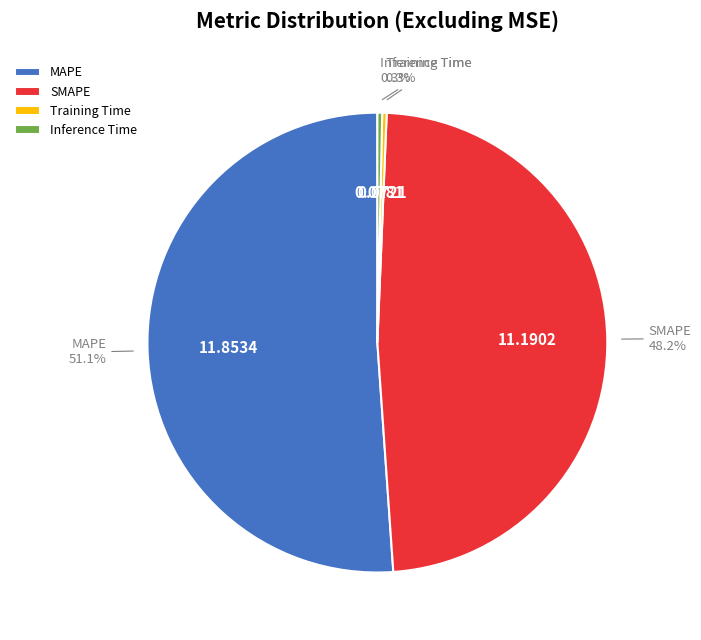

Which slice represents more than half of the pie?

MAPE